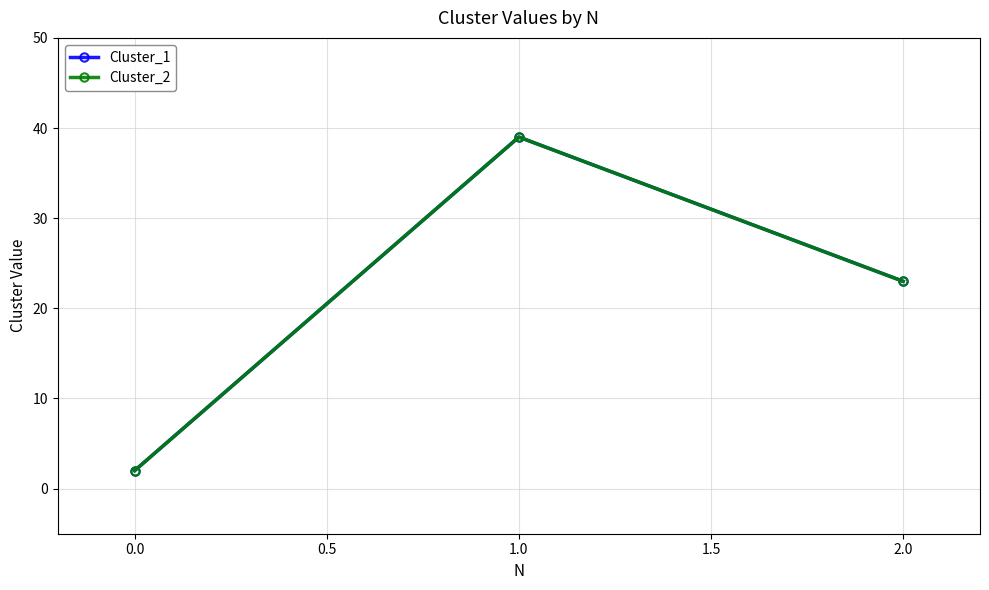

What is the smallest value displayed?

2